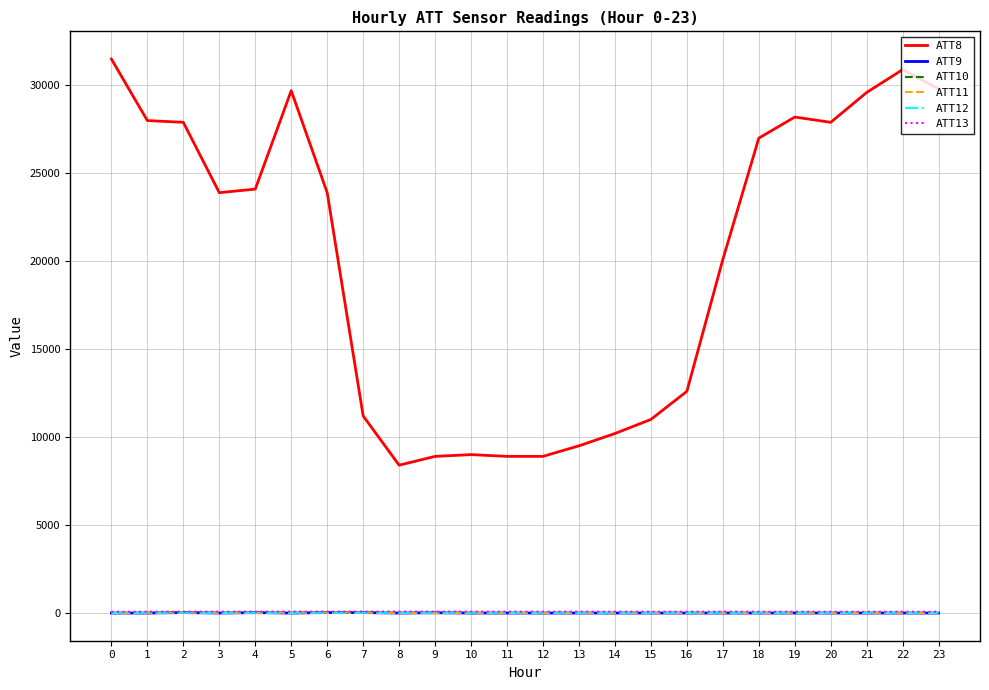

The value of ATT8 at 23 is 29800.0. True or false?

True